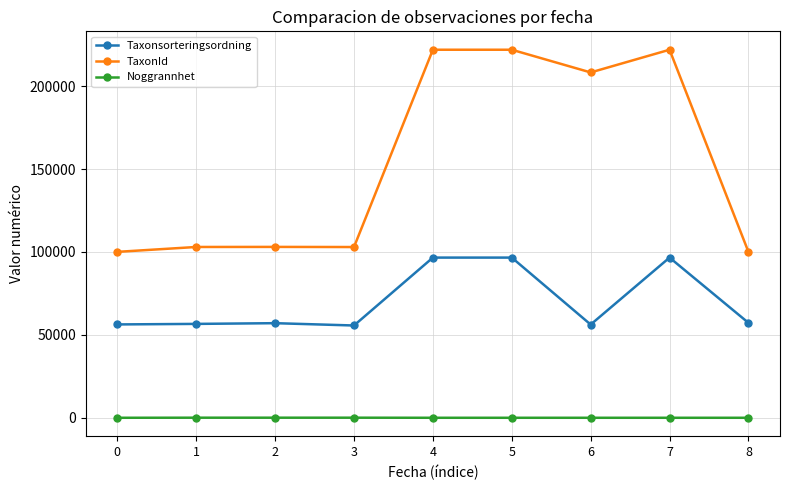

Which series changed the most between 5 and 8?

TaxonId